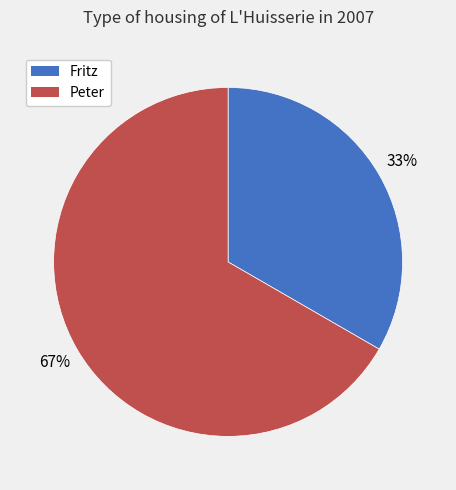

True or false: Peter accounts for 67% of the total.

True